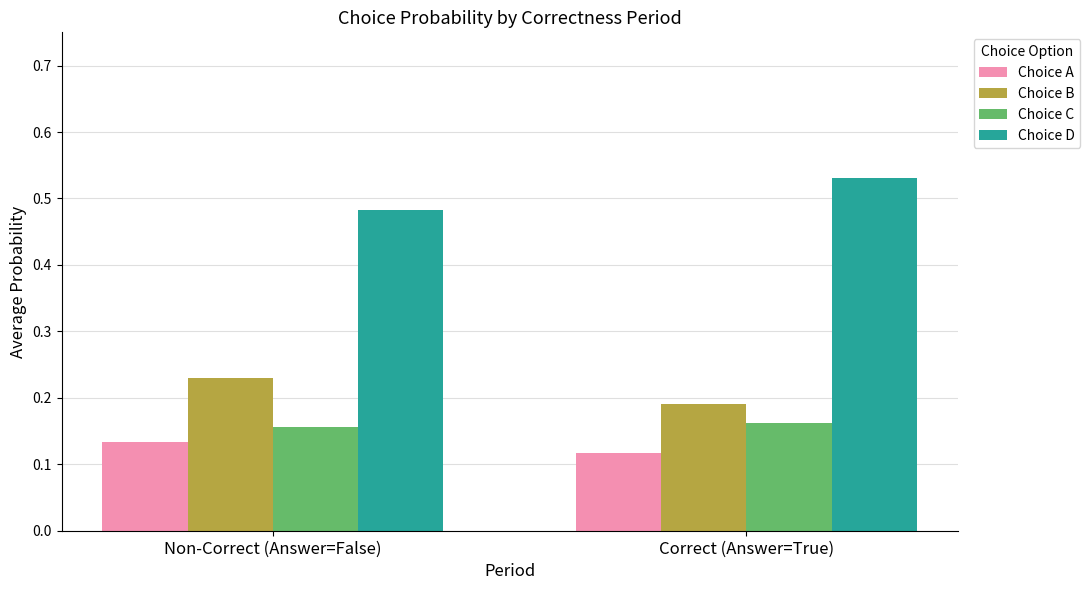

What is the spread (max minus min) of values at Non-Correct (Answer=False)?

0.3